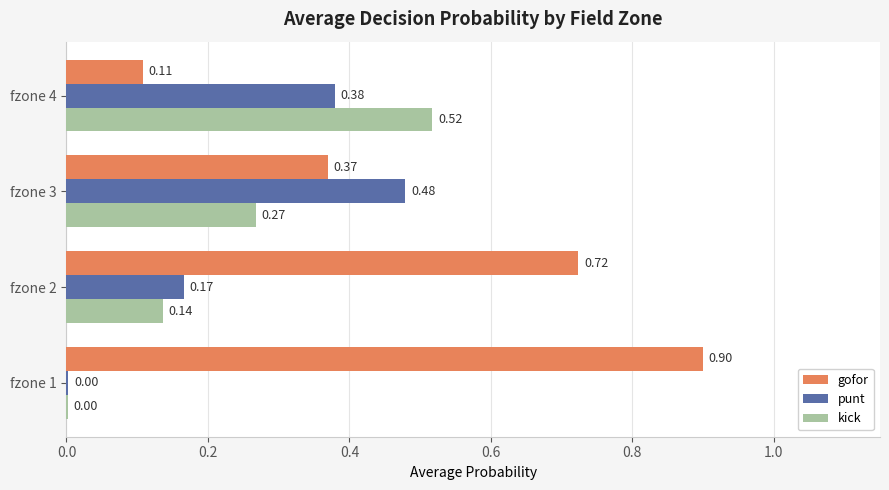

At which category is the sum across all series the highest?

fzone 3